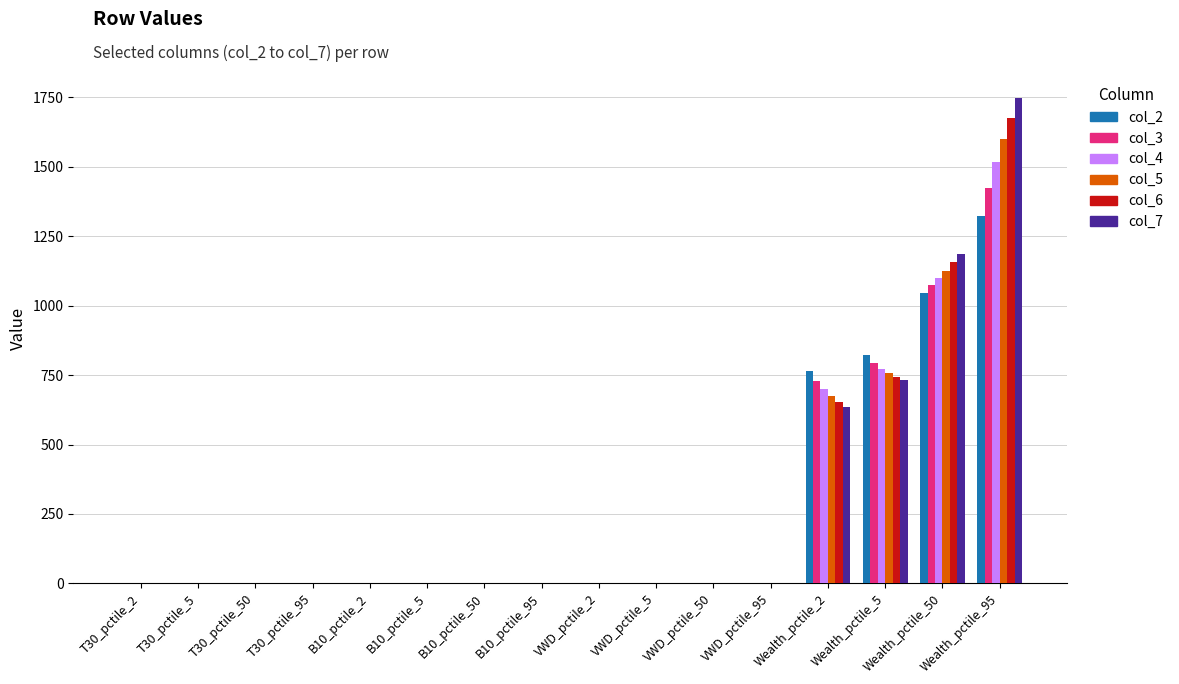

At which category is the sum across all series the highest?

Wealth_pctile_95